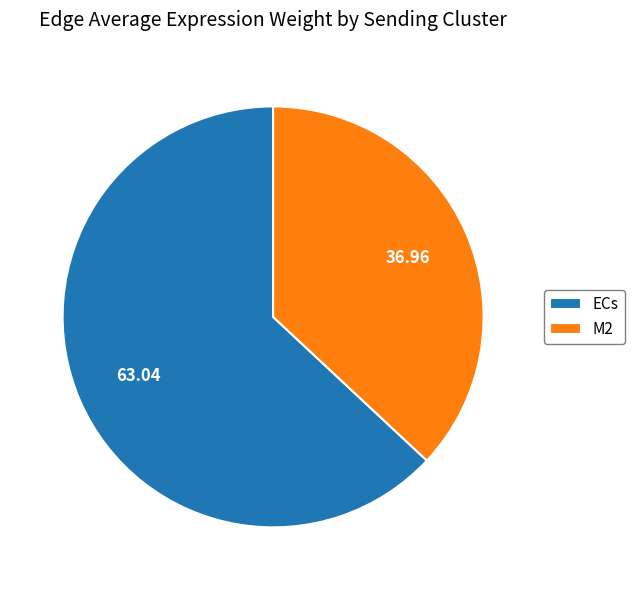

Is there a majority slice in this chart?

Yes